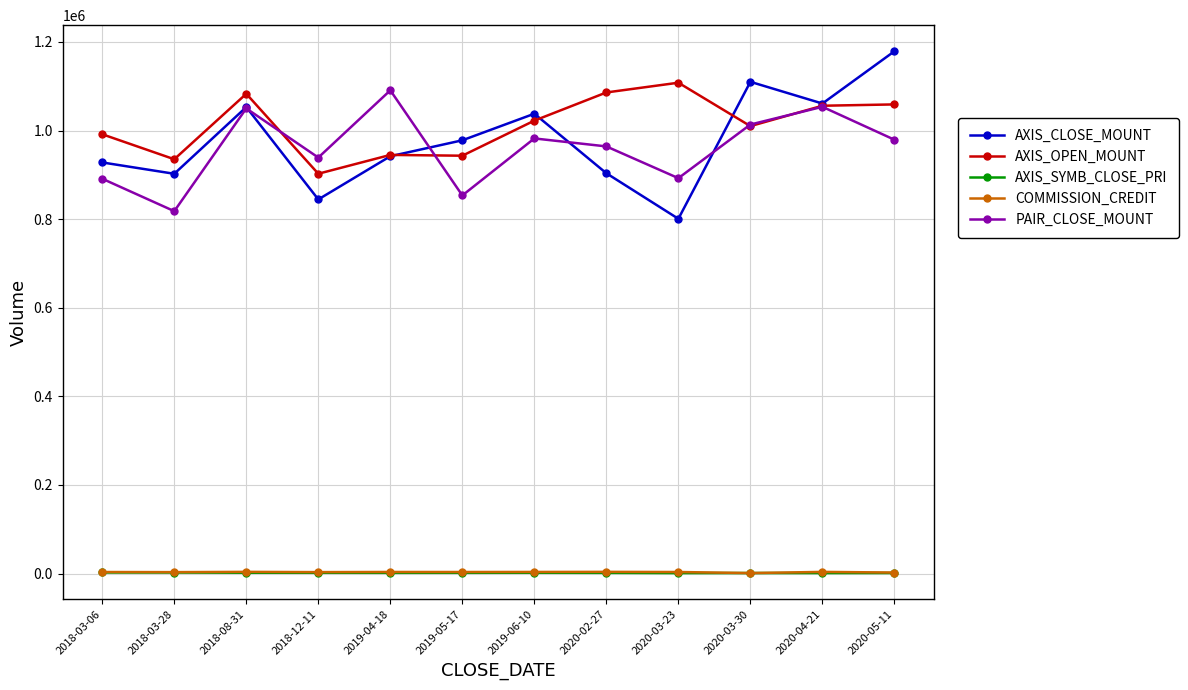

Which series has the largest total across all categories?

AXIS_OPEN_MOUNT